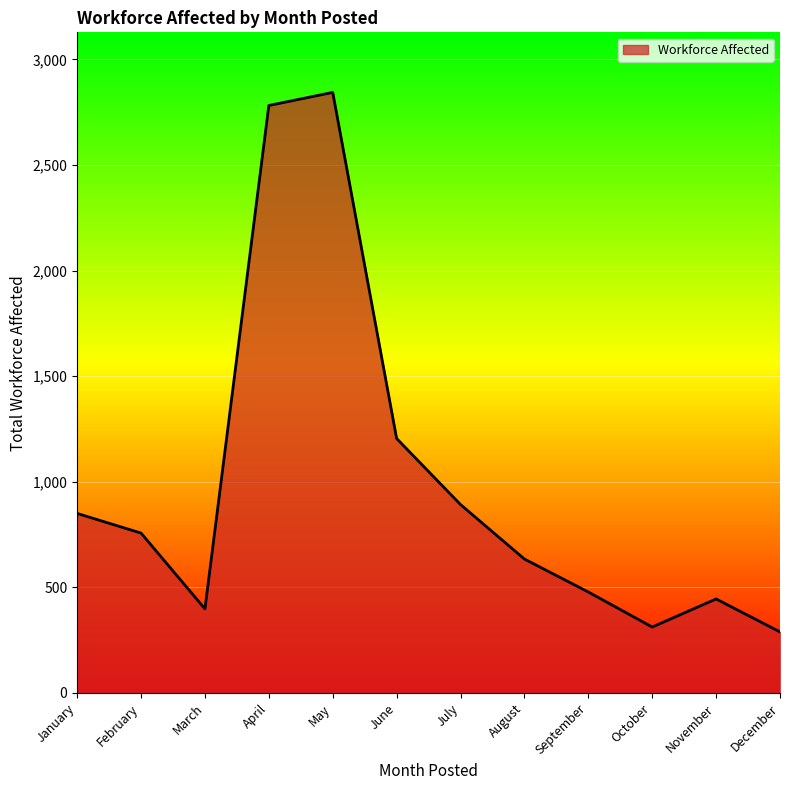

True or false: the data shows 252 at September.

False